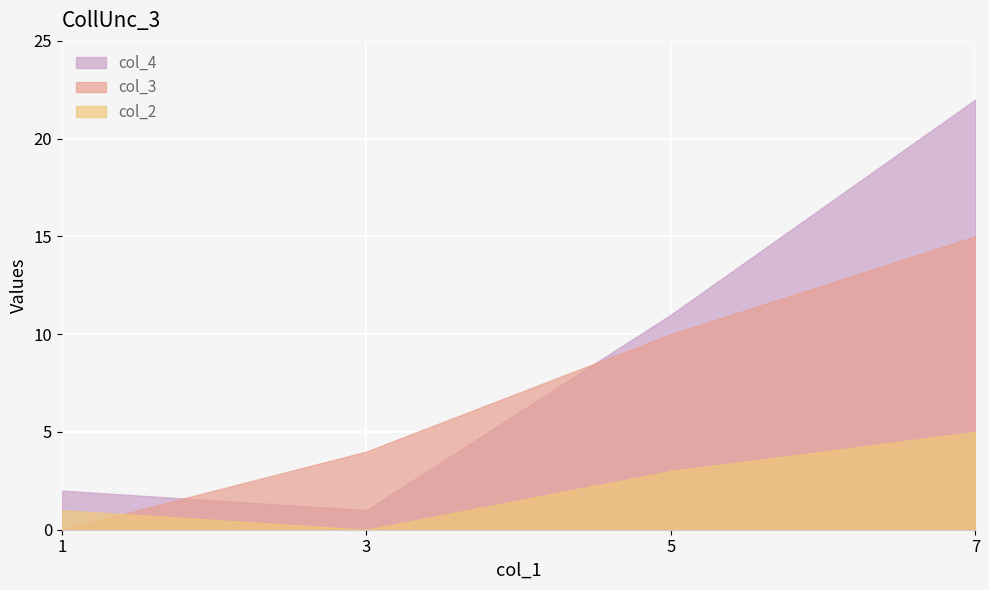

True or false: col_4 has more than 1 points higher than both neighbors.

False